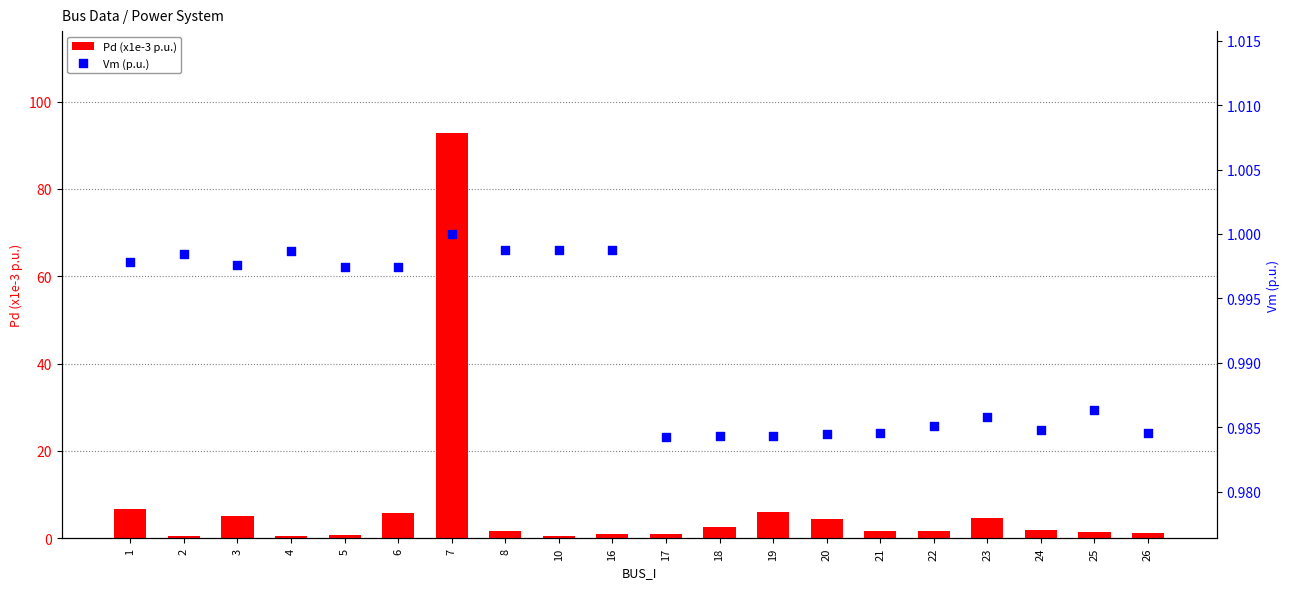

Which series has the largest total across all categories?

Pd (x1e-3 p.u.)